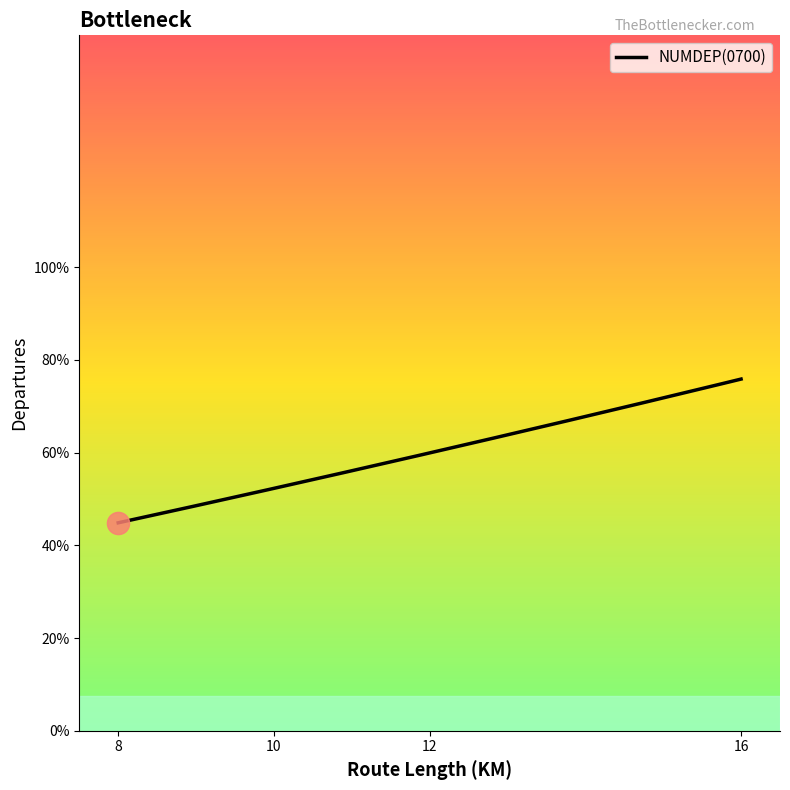

Is this an area chart (filled region under the line)?

Yes